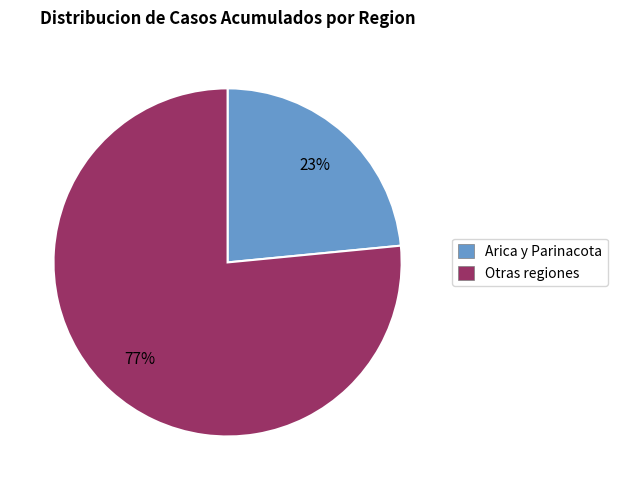

Which category has the smallest portion of the pie?

Arica y Parinacota